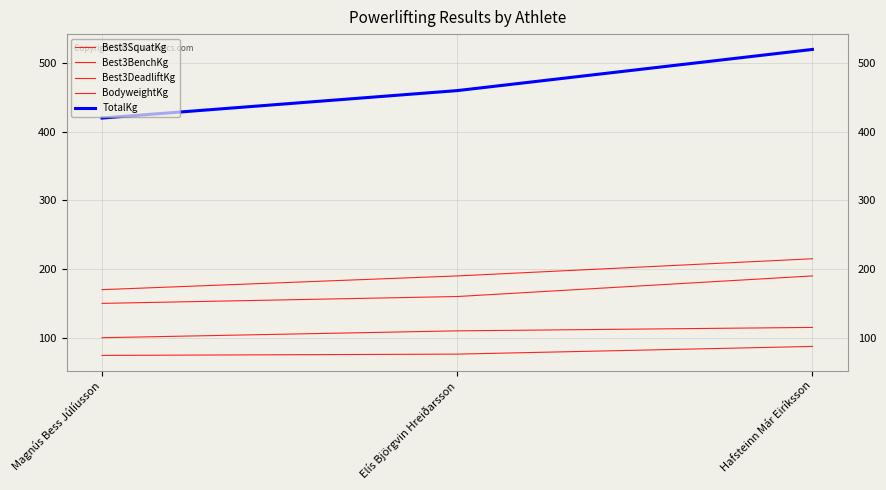

Does the chart have visible grid lines?

Yes